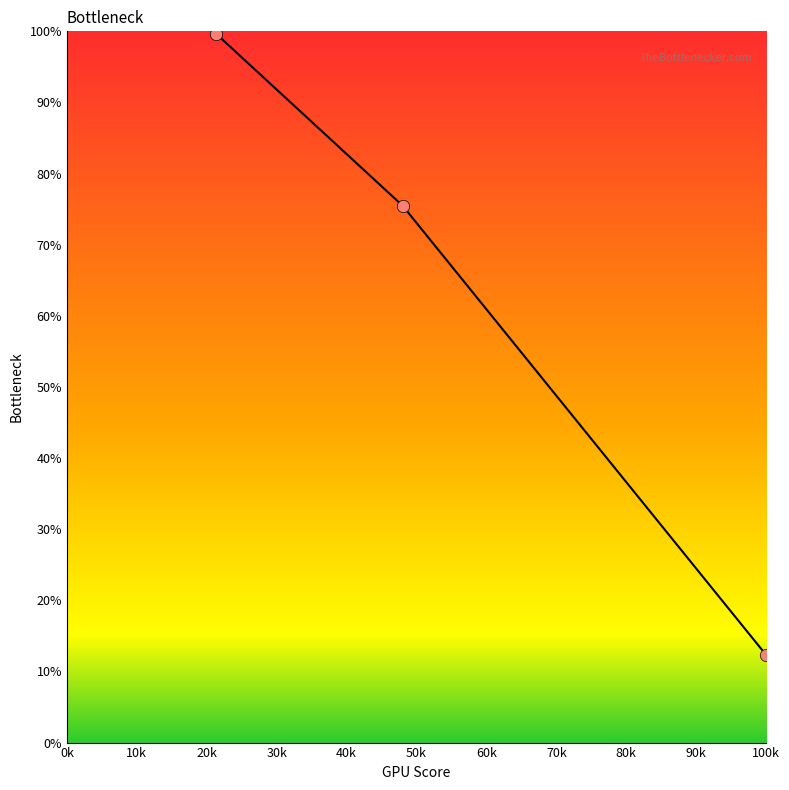

What is the difference between the maximum and minimum values?

87.3